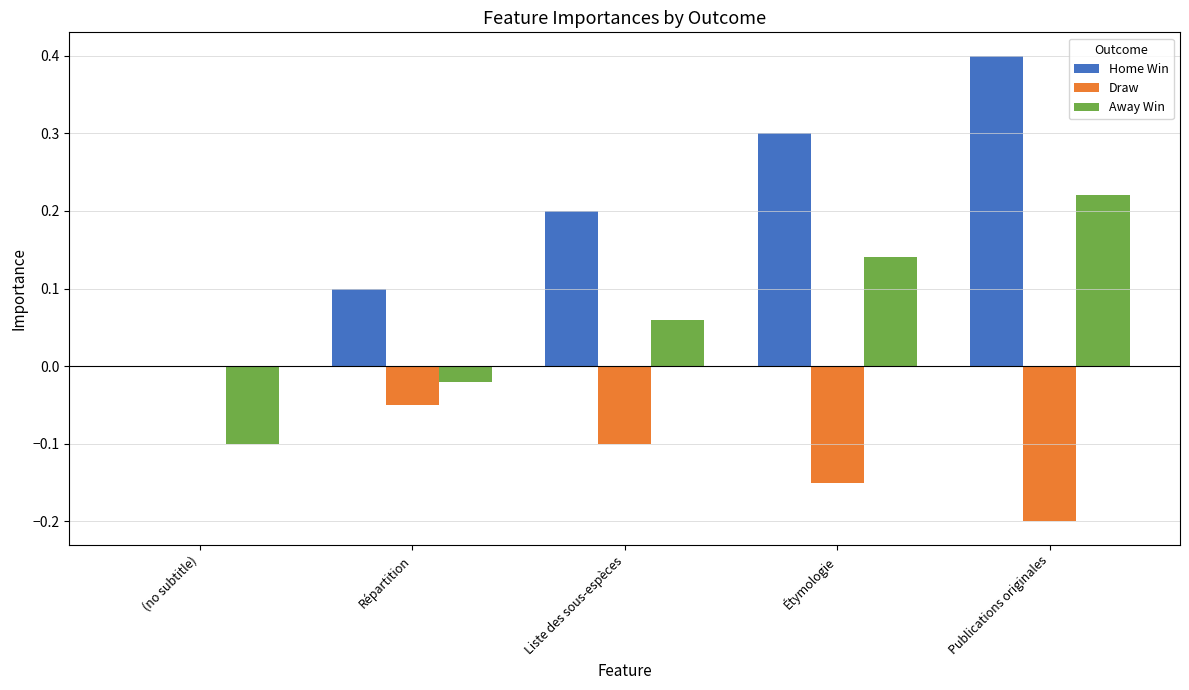

Between Répartition and Étymologie, which series saw the biggest shift?

Home Win